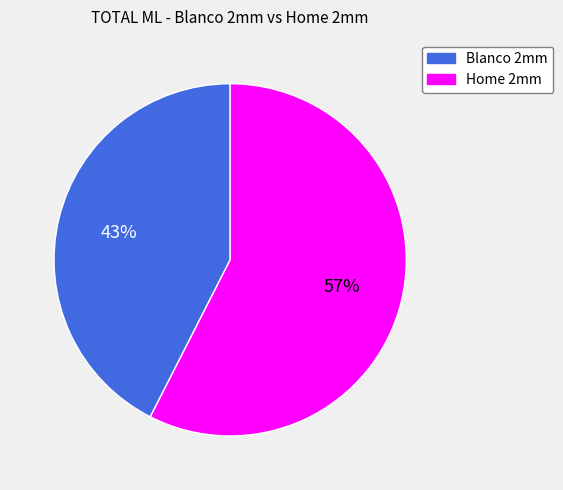

What is the largest slice in the pie chart?

Home 2mm